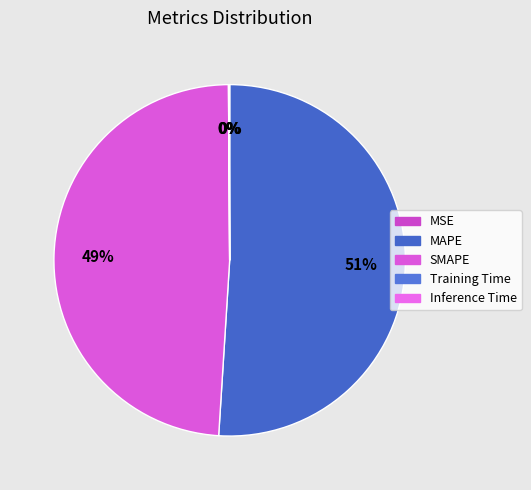

The MSE slice represents 10% of the pie. True or false?

False